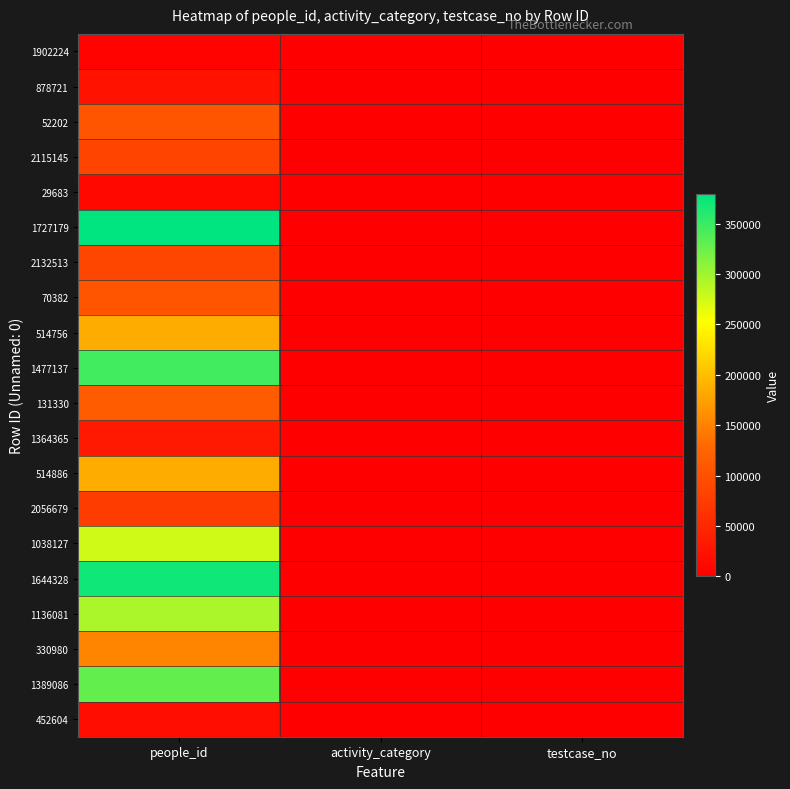

Reading right to left, list all the values displayed in this chart.

1902224: testcase_no=33	activity_category=5	people_id=5268
878721: testcase_no=52	activity_category=2	people_id=24933
52202: testcase_no=52	activity_category=3	people_id=105739
2115145: testcase_no=56	activity_category=2	people_id=85763
29683: testcase_no=0	activity_category=1	people_id=10508
1727179: testcase_no=70	activity_category=2	people_id=379088
2132513: testcase_no=0	activity_category=2	people_id=88801
70382: testcase_no=0	activity_category=3	people_id=105739
514756: testcase_no=78	activity_category=2	people_id=185031
1477137: testcase_no=34	activity_category=1	people_id=345926
131330: testcase_no=85	activity_category=2	people_id=115066
1364365: testcase_no=83	activity_category=3	people_id=32497
514886: testcase_no=78	activity_category=2	people_id=185031
2056679: testcase_no=98	activity_category=5	people_id=75035
1038127: testcase_no=8	activity_category=2	people_id=275970
1644328: testcase_no=0	activity_category=3	people_id=370270
1136081: testcase_no=68	activity_category=2	people_id=293765
330980: testcase_no=0	activity_category=1	people_id=151250
1389086: testcase_no=52	activity_category=2	people_id=329500
452604: testcase_no=64	activity_category=2	people_id=17396